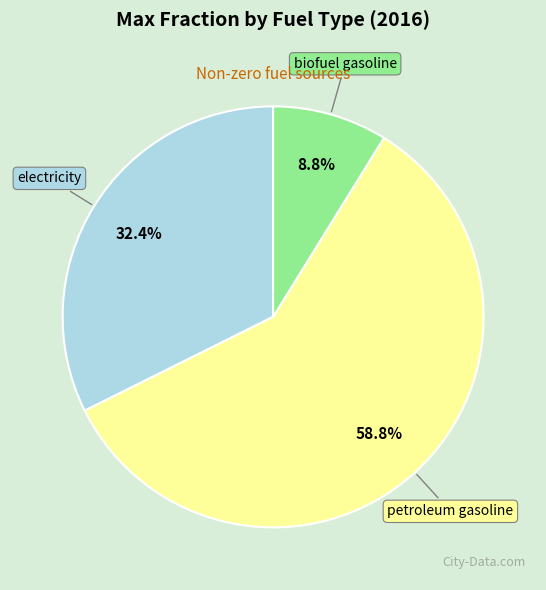

How many segments does this pie chart have?

3